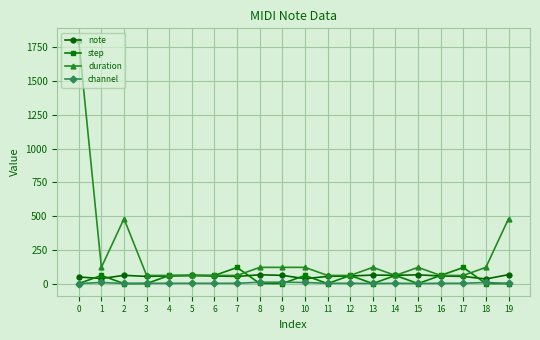

What is the lowest value of the duration series?

60